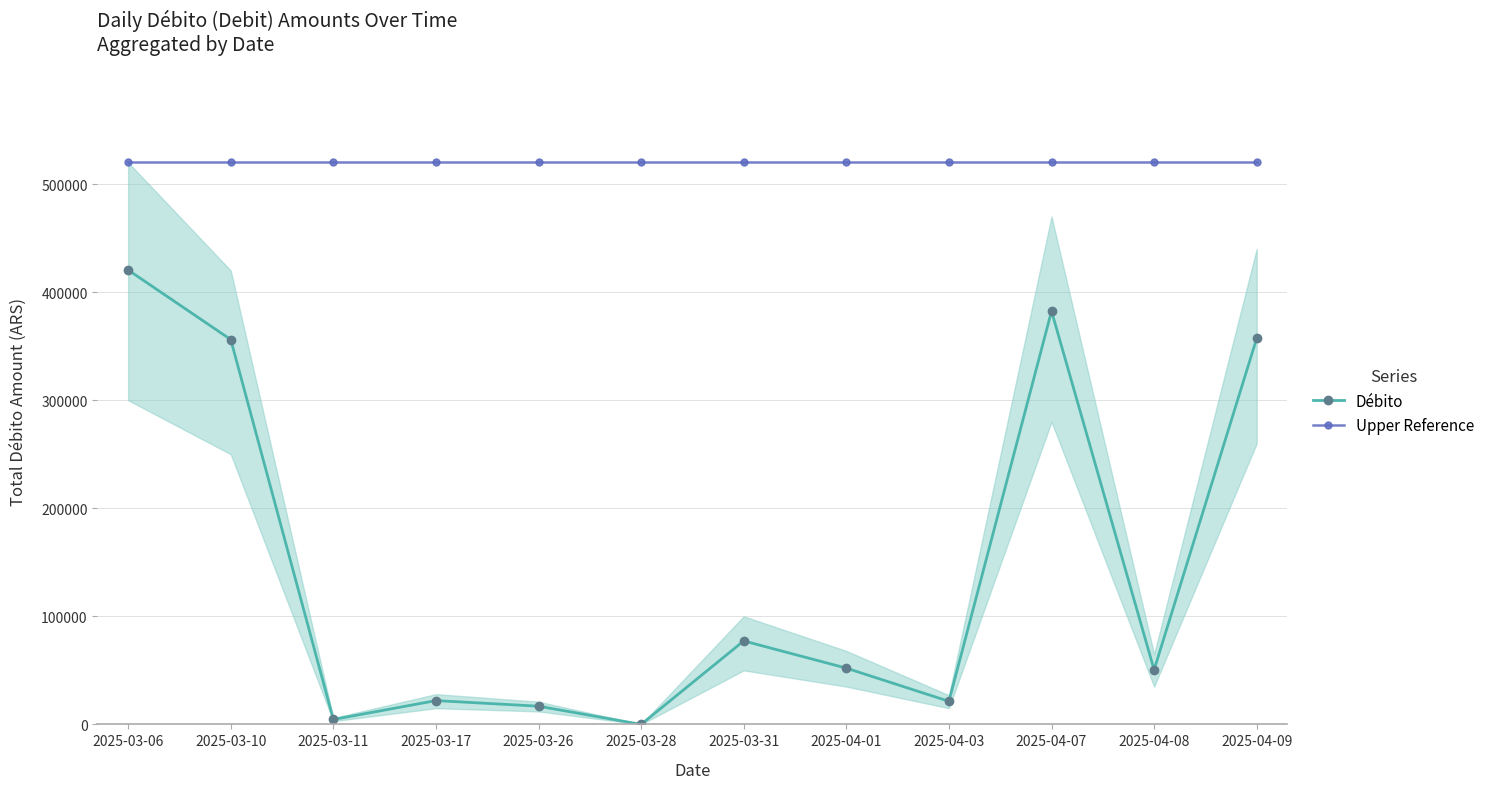

What is the value of the Débito point at the 1st from the left?

420489.6